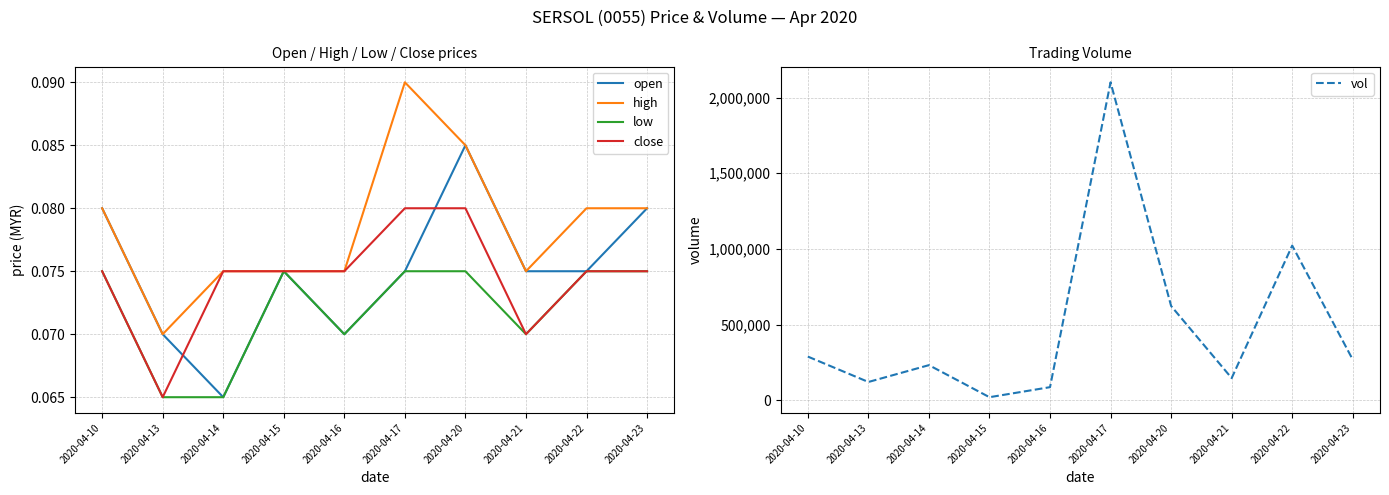

Which series changed the most between 2020-04-17 and 2020-04-21?

vol